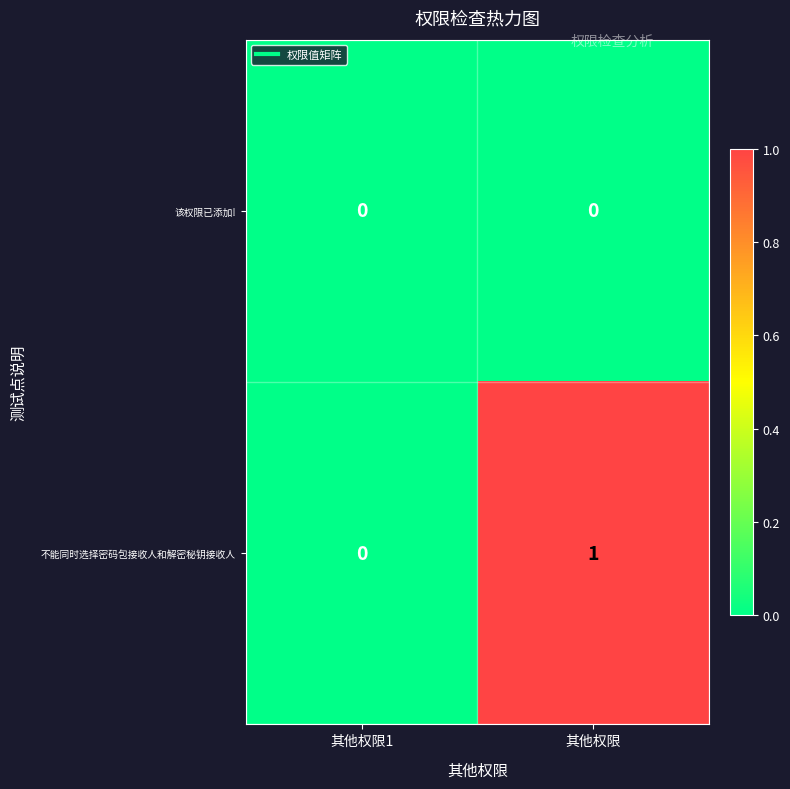

At 其他权限, list the series in order from smallest to largest.

该权限已添加!, 不能同时选择密码包接收人和解密秘钥接收人